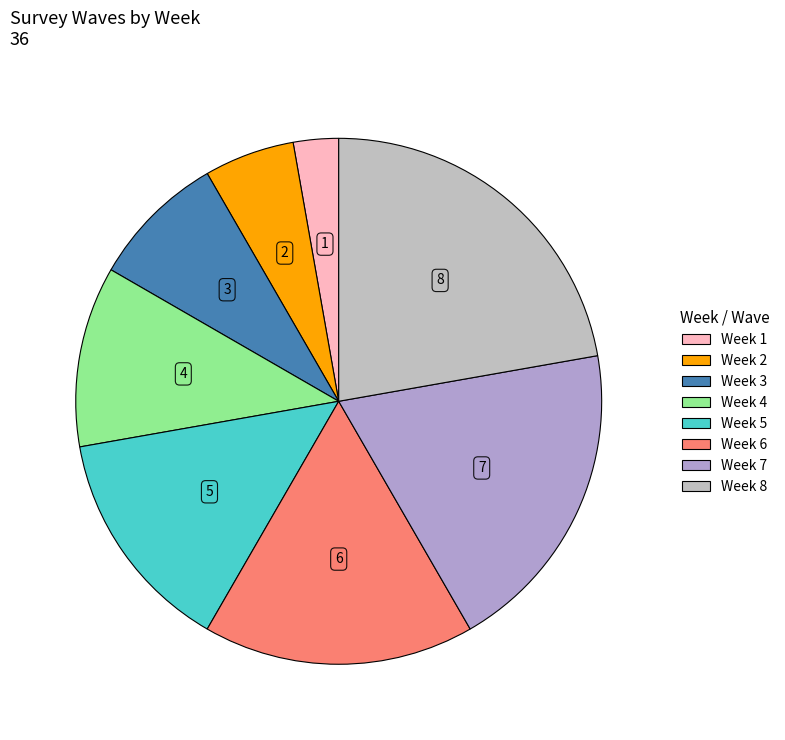

Is Week 5 the majority of the pie?

No